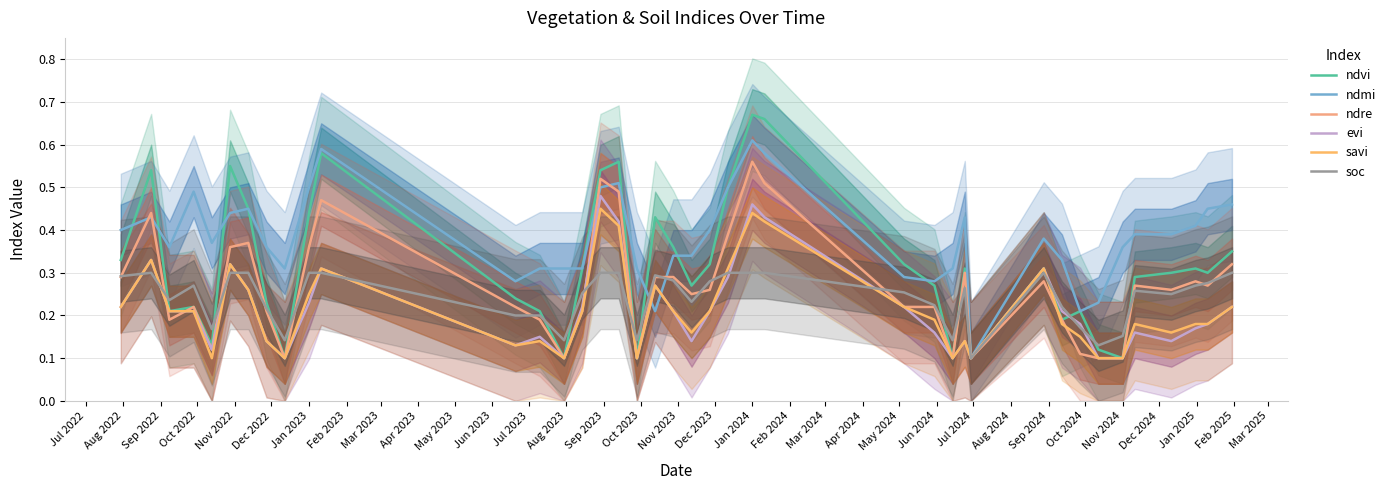

What is the difference between the maximum and minimum values in the evi series?

0.4